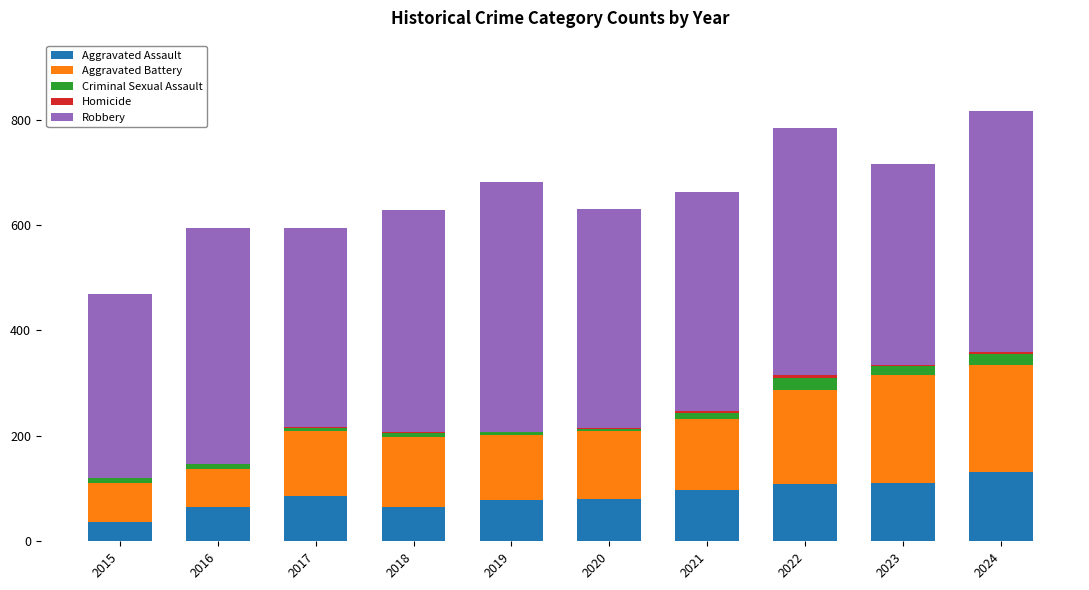

Are the bars grouped side by side (vs. stacked)?

No